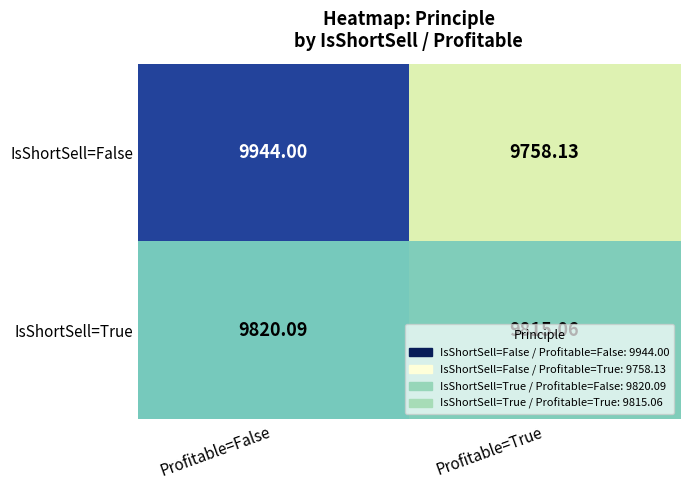

At which category is the sum across all series the highest?

Profitable=False